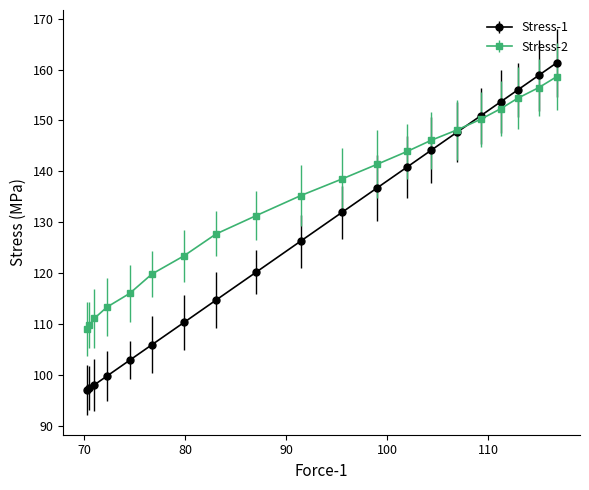

How many categories are shown in the chart?

20